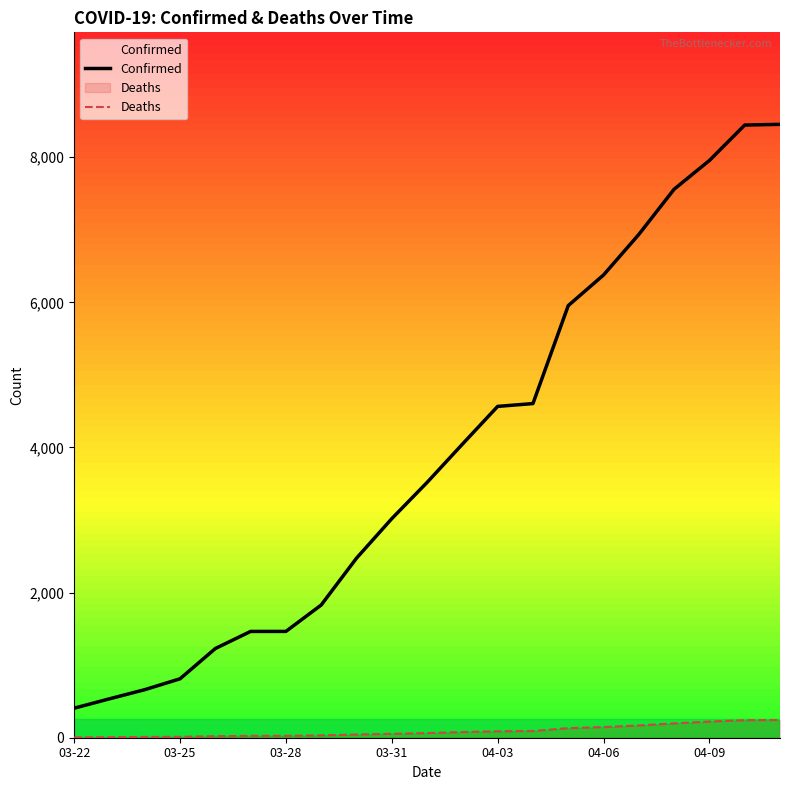

True or false: Confirmed and Deaths cross at least once.

False